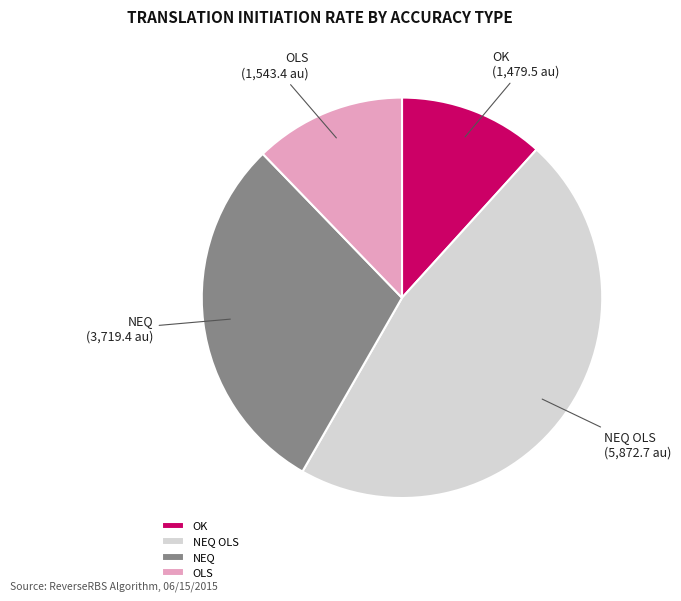

How many slices are in this pie chart?

4